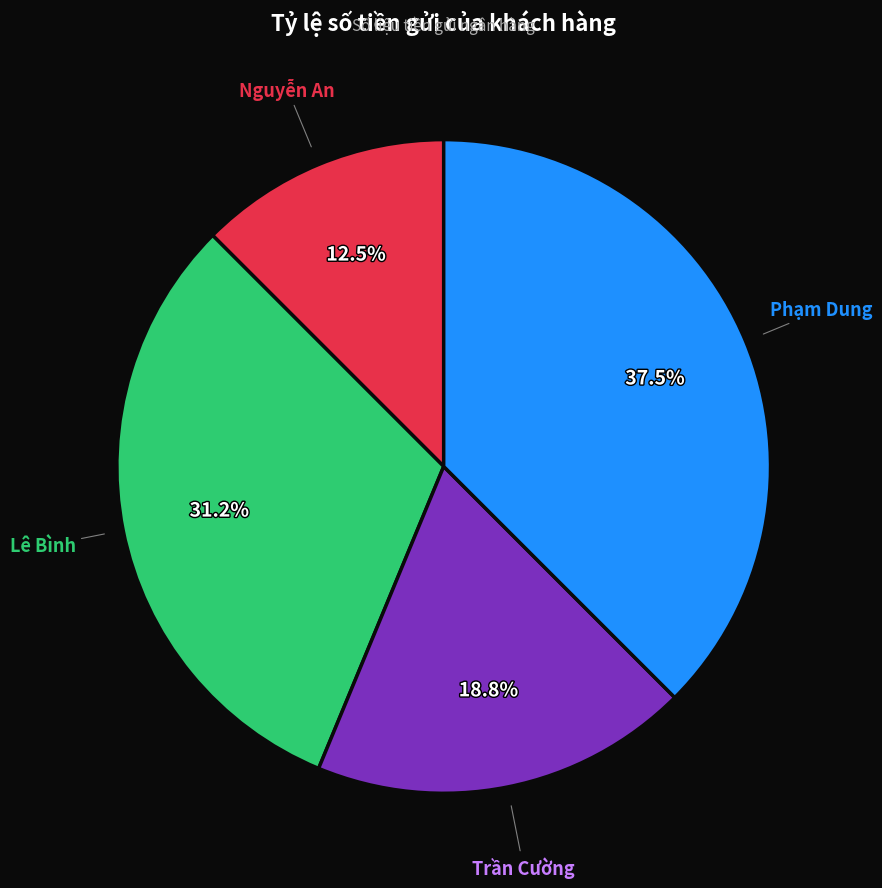

Which category has the smallest portion of the pie?

Nguyễn An